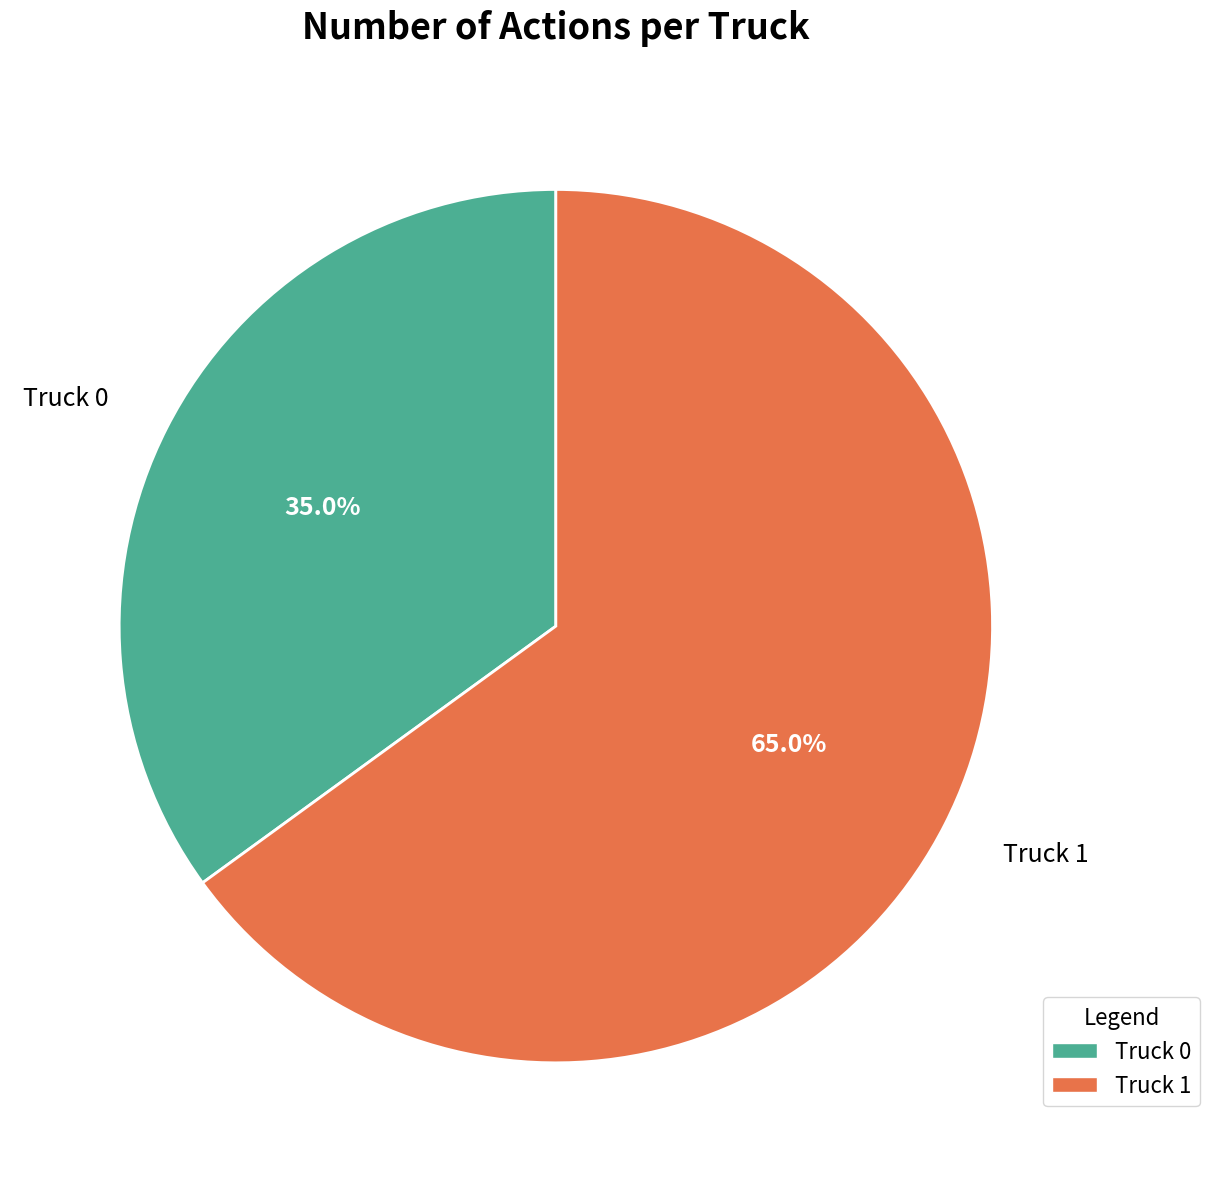

To the nearest percent, what percentage of the pie is Truck 0?

35%